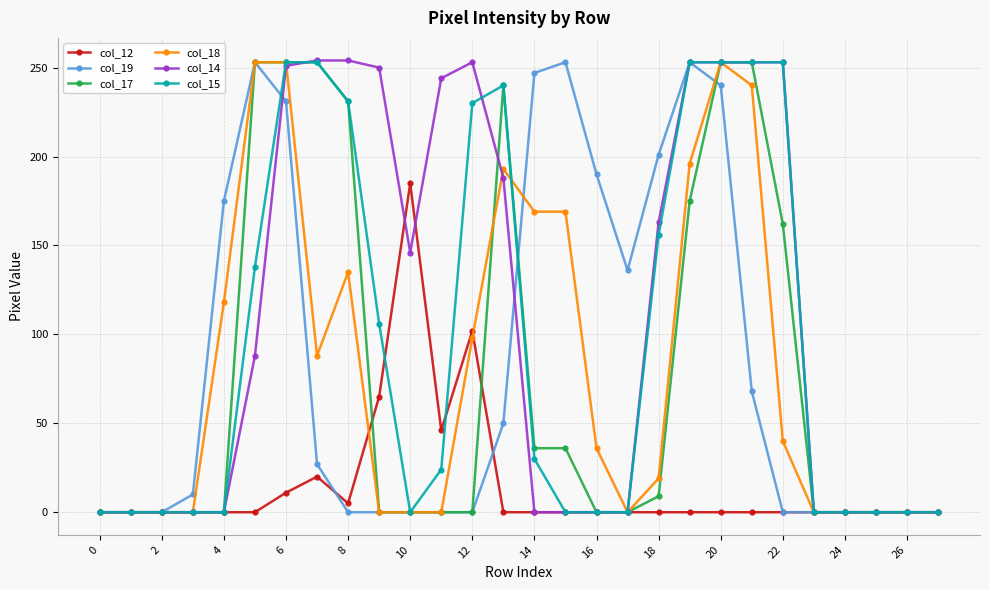

What is the greatest value displayed?

254